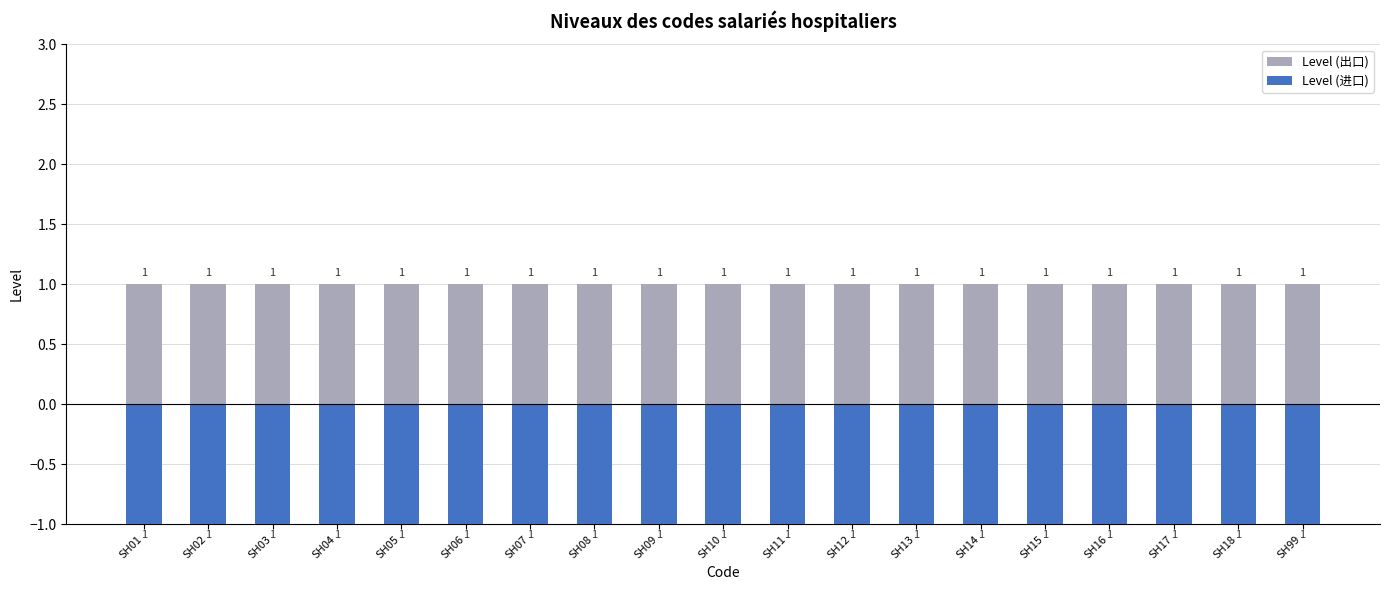

Which category has the lowest value in the Level (进口) series?

SH01